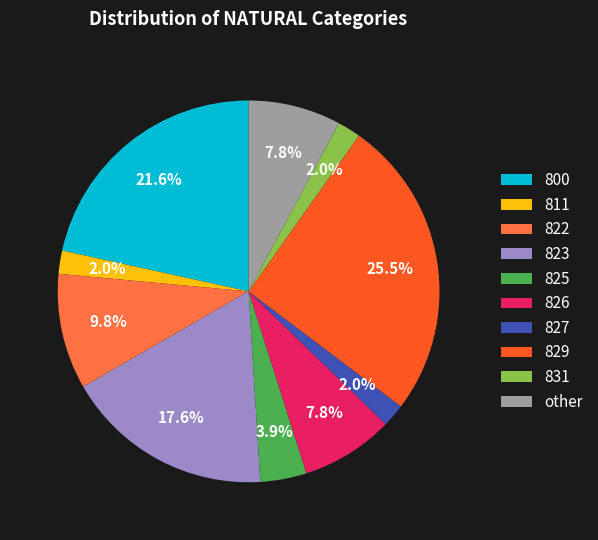

Approximately how many times larger is the value at 829 compared to other?

3.3